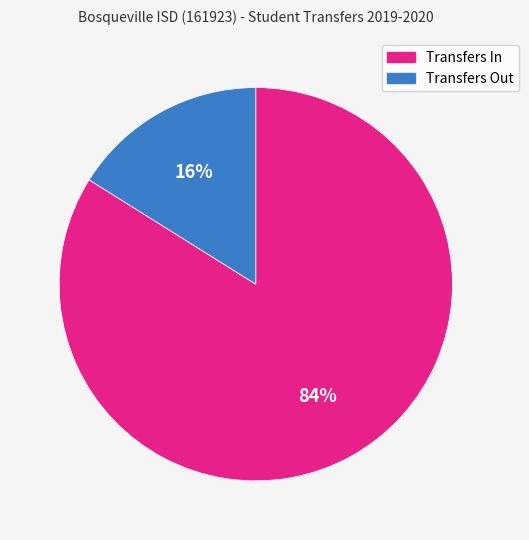

Which category accounts for the majority?

Transfers In